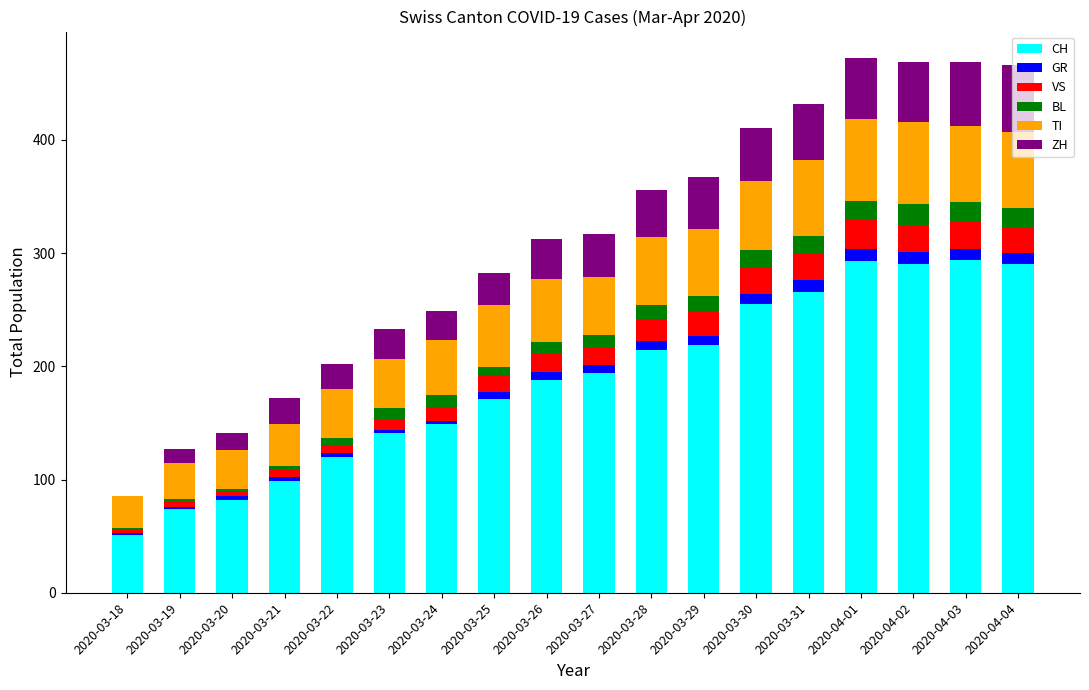

Is it true that CH equals 99 at 2020-03-21?

True